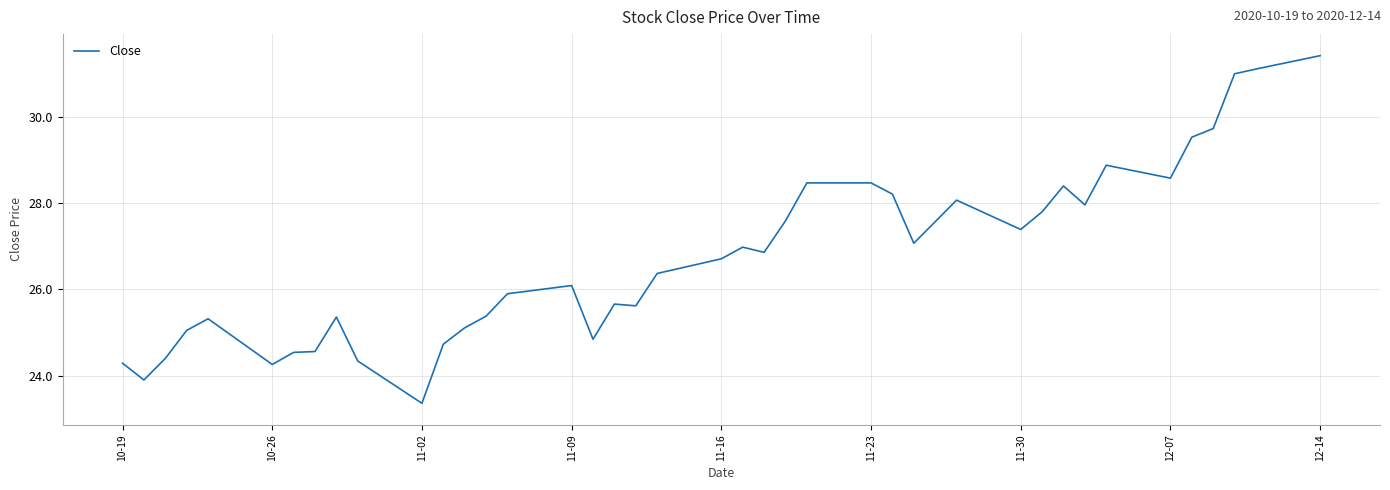

What is the smallest value displayed?

23.4